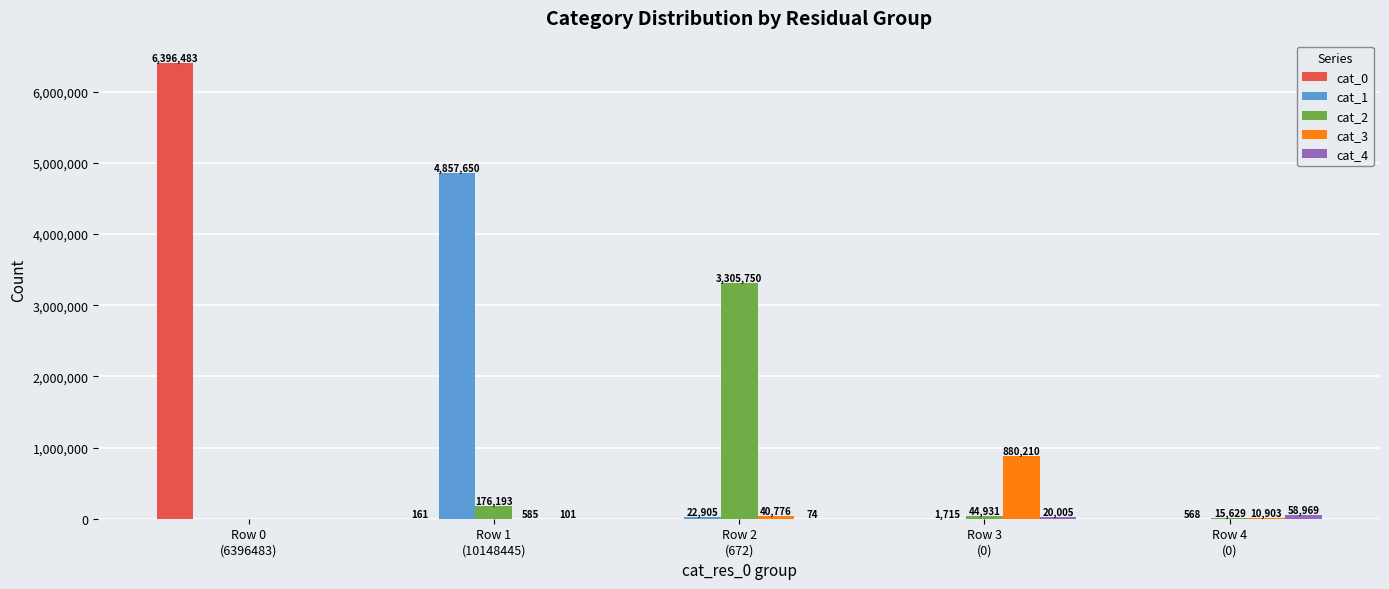

Which series has the largest total across all categories?

cat_0